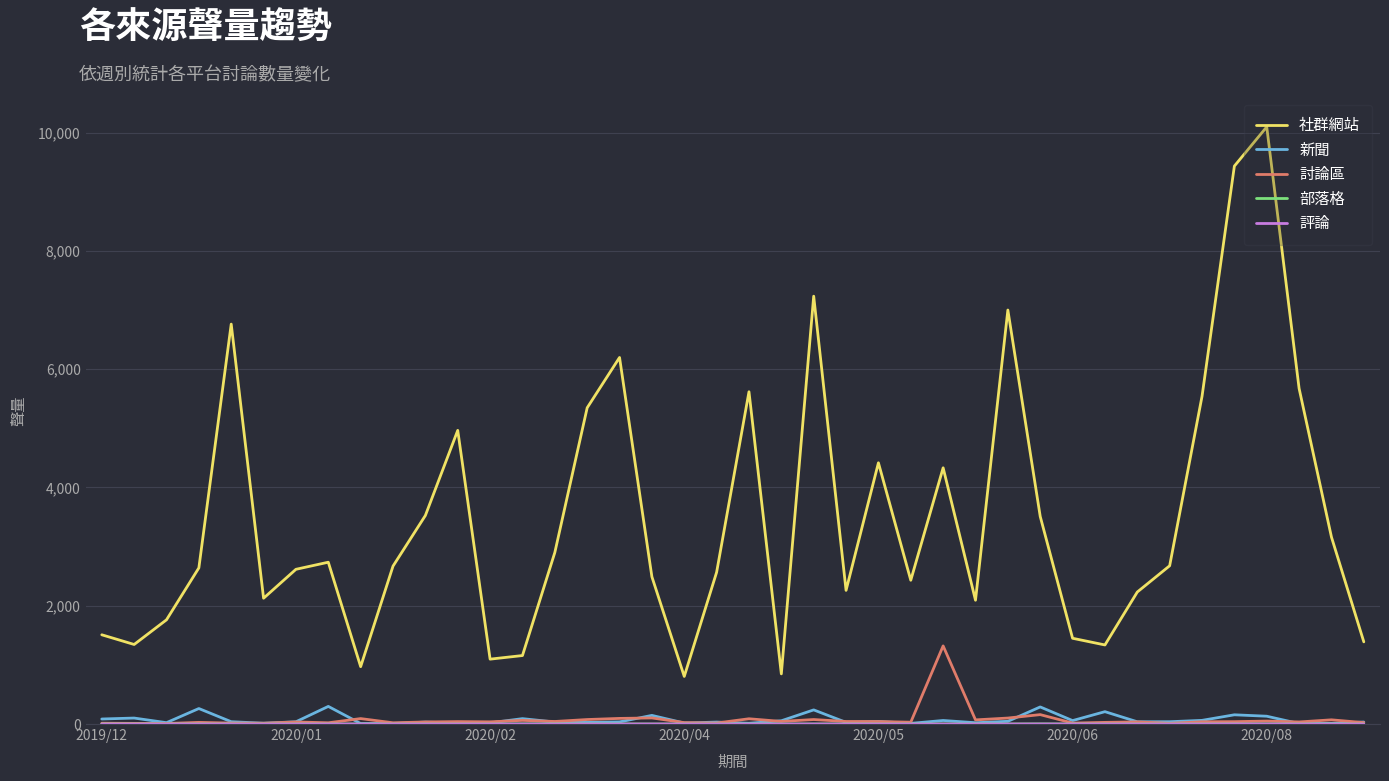

Which series has the largest total across all categories?

社群網站